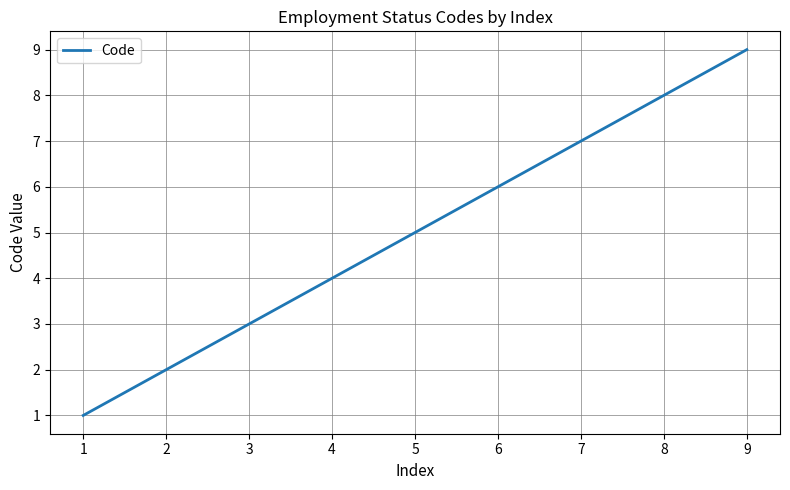

Between 6 and 5, which is larger?

6